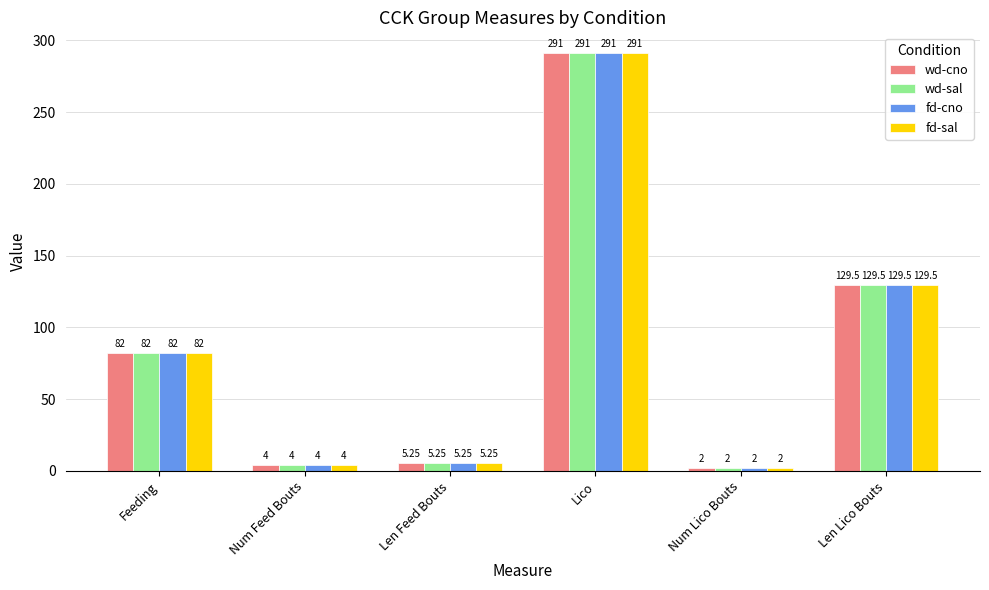

What is the label of the 2nd bar from the left?

Num Feed Bouts